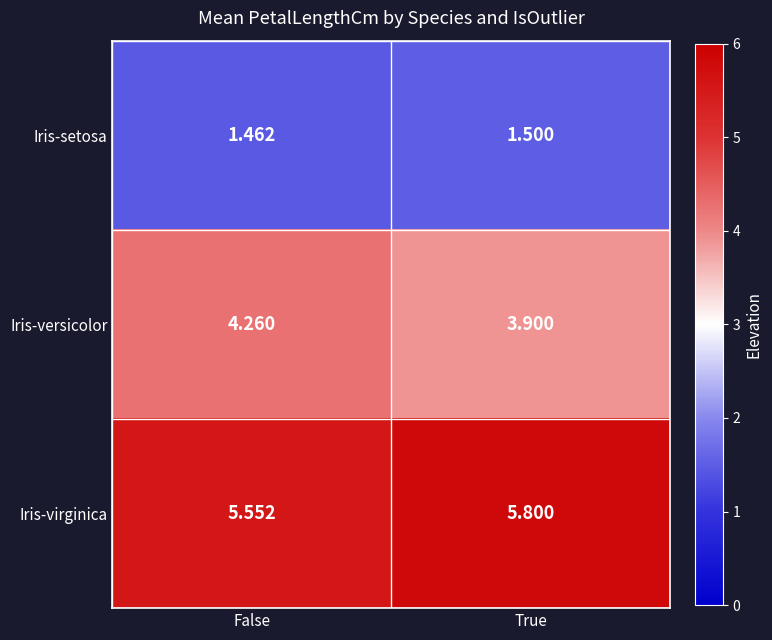

Which series has the widest spread of values?

Iris-versicolor